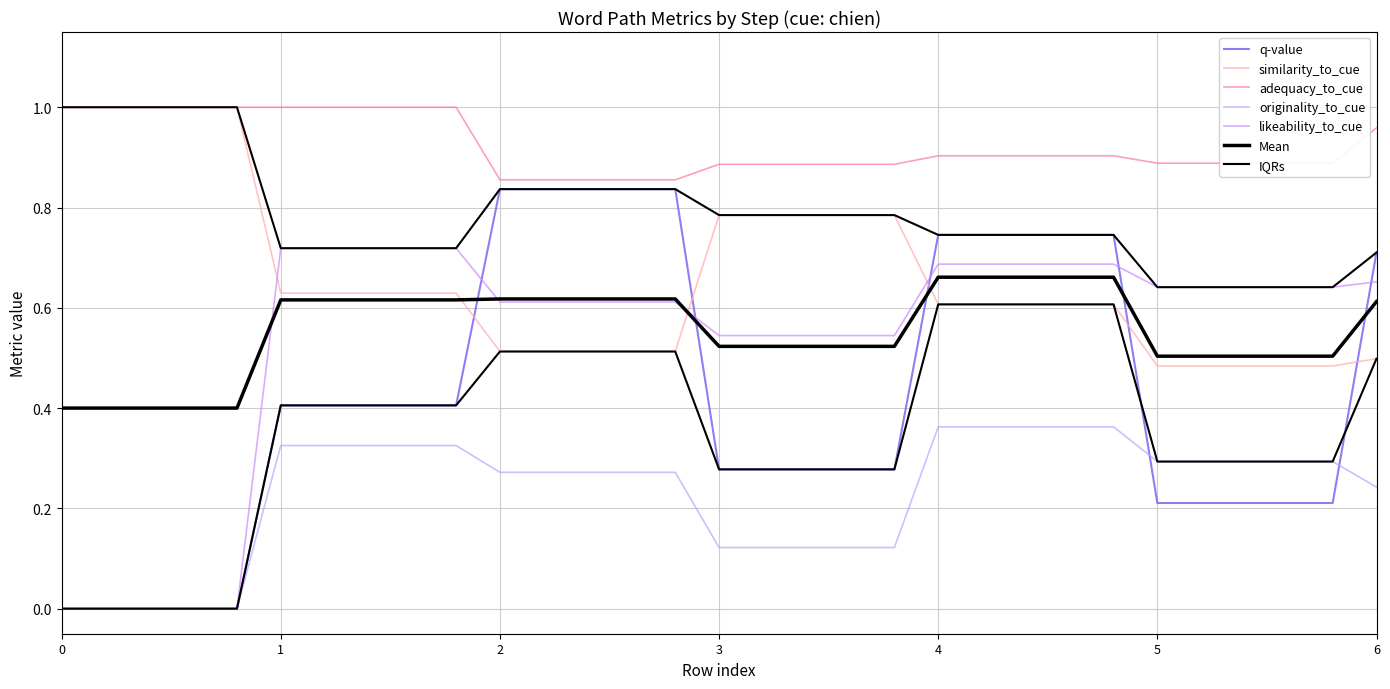

What is the difference between the maximum and minimum values in the adequacy_to_cue series?

0.1